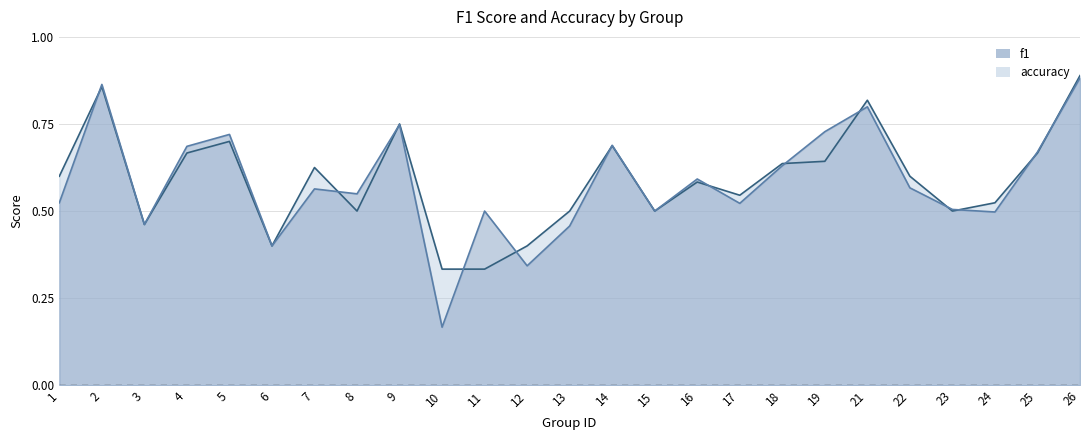

What is the average value of the f1 series?

0.6